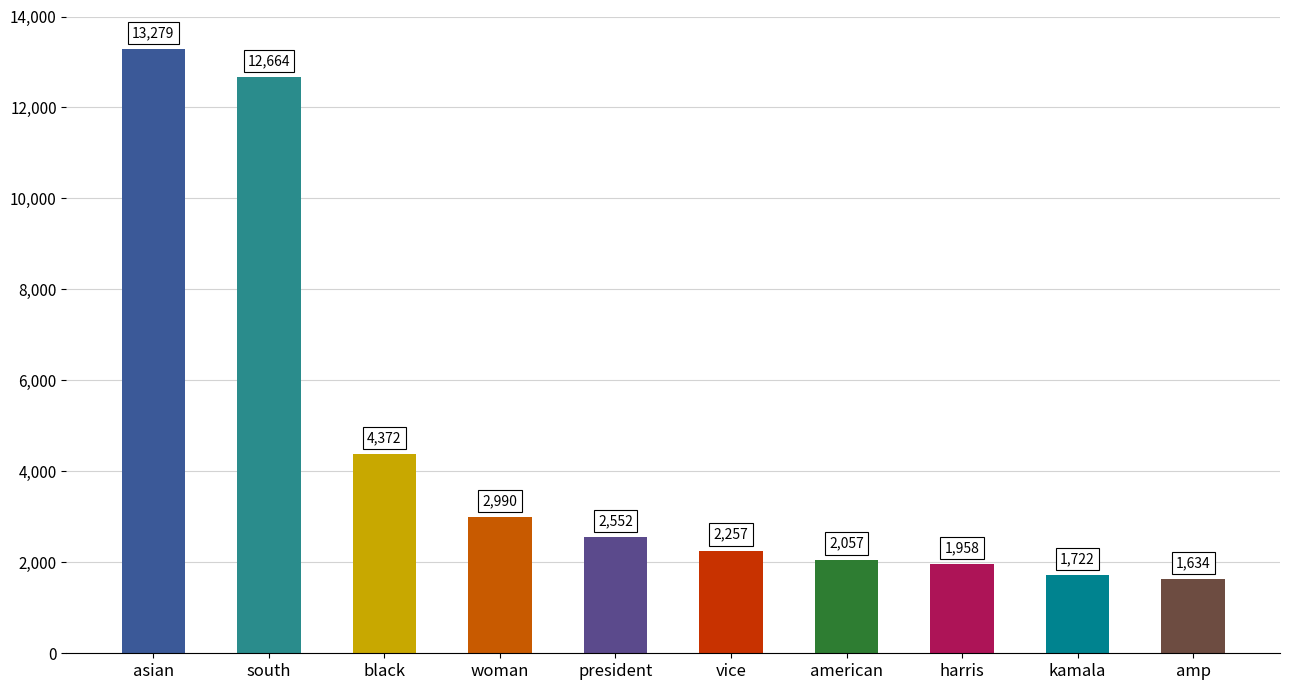

True or false: the data shows 3736 at vice.

False